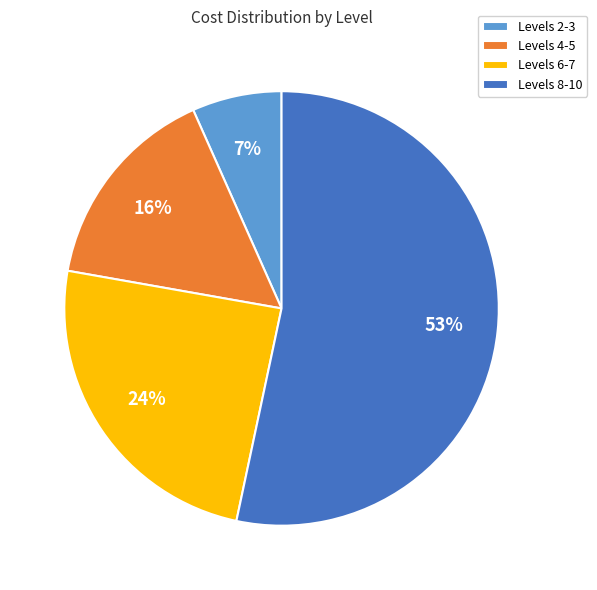

Does any single category account for the majority?

Yes